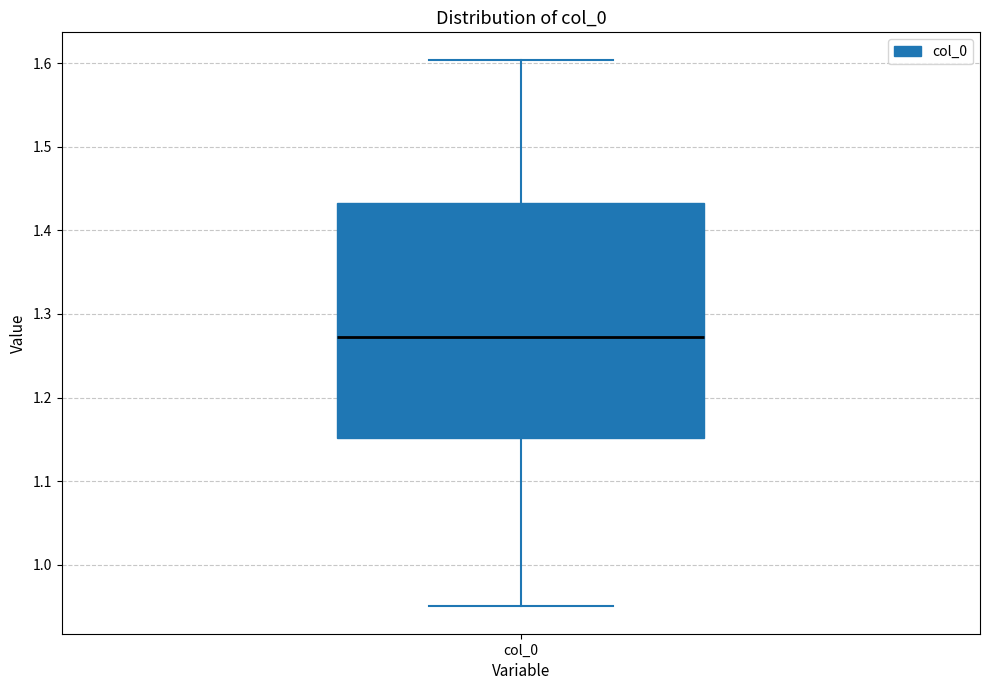

Where does the median line of the box for col_0 sit on the y-axis? The values are not printed on the chart, so give them approximately, as read against the axis.

1.27